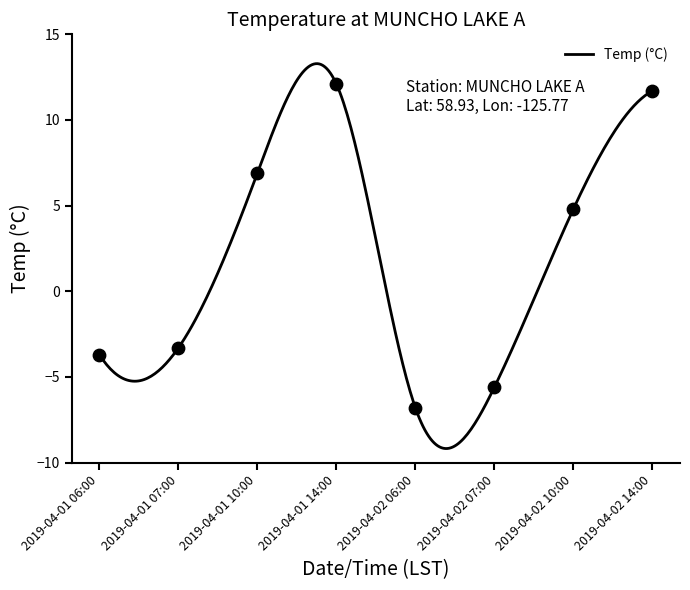

What is the change in value from 2019-04-01 06:00 to 2019-04-01 14:00?

+15.8